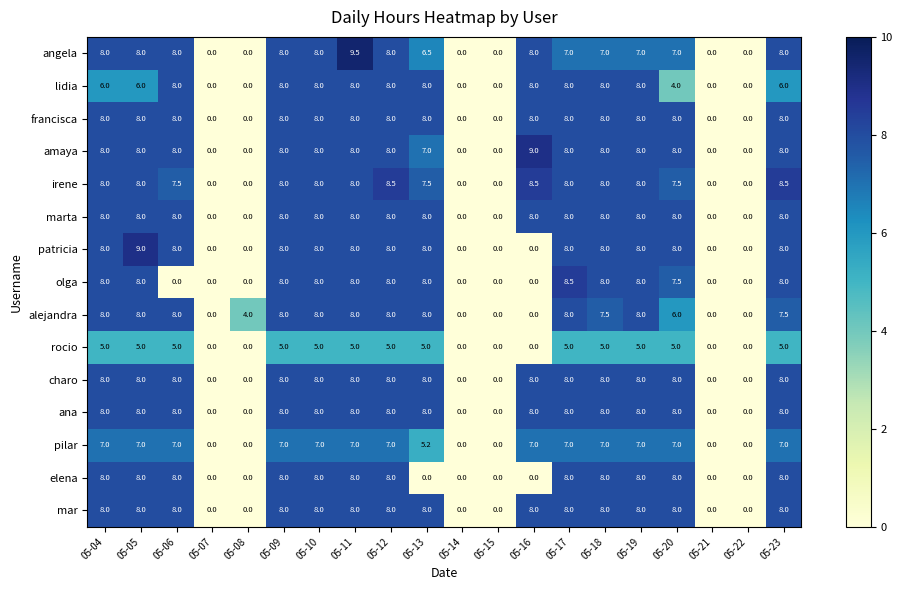

The alejandra series shows 5.6 at 05-09. True or false?

False